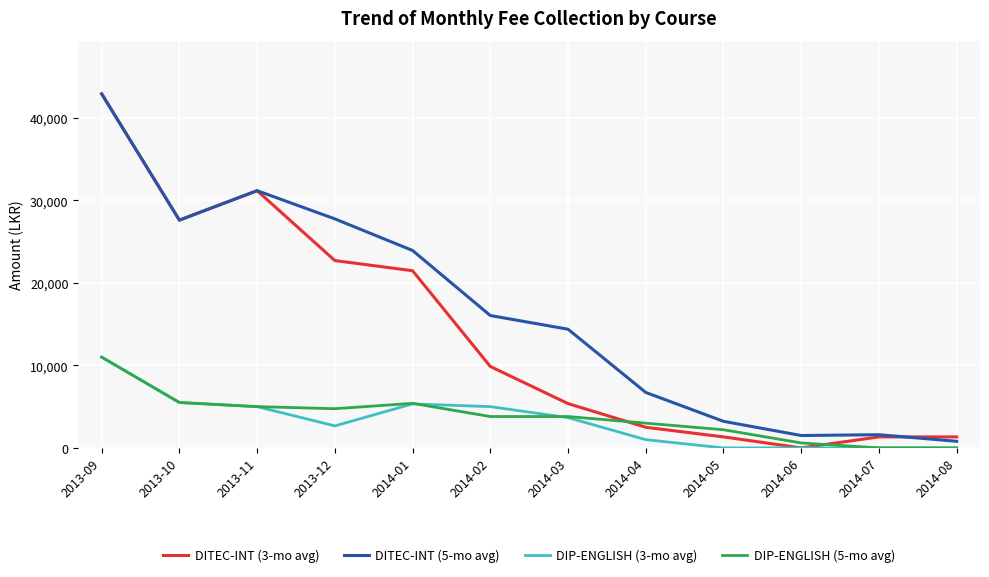

What position from the left is 2013-10?

2